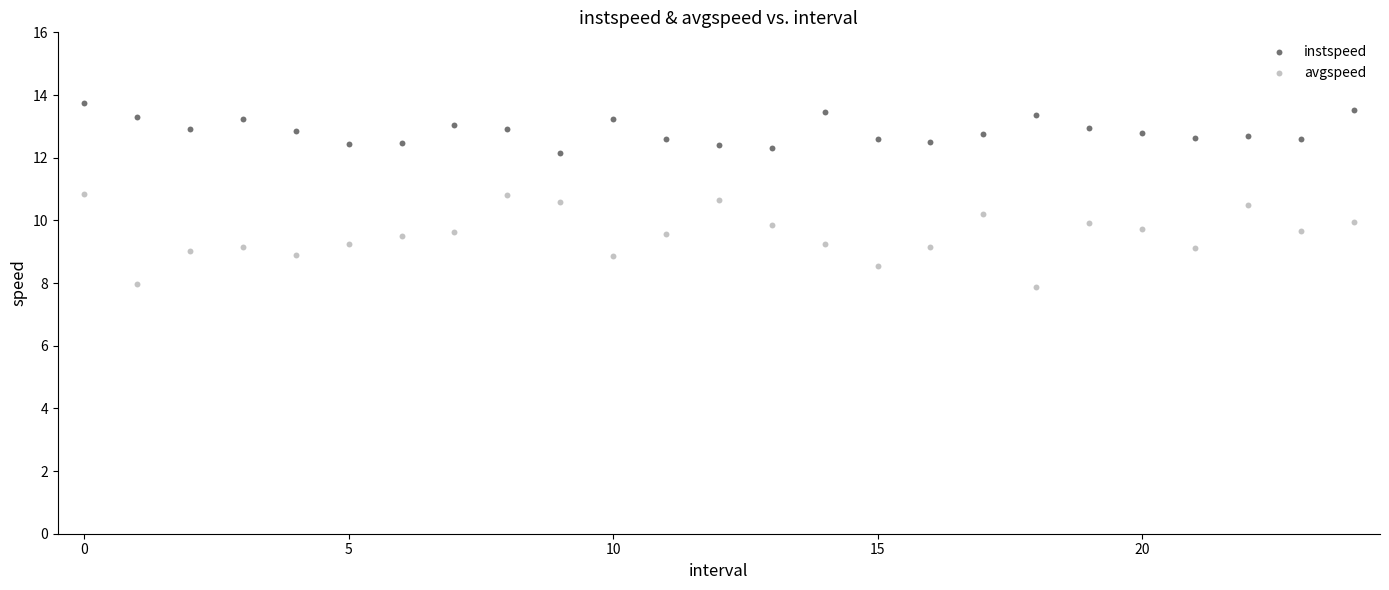

Across all data points, what is the range of Y values (max minus min)?

5.9